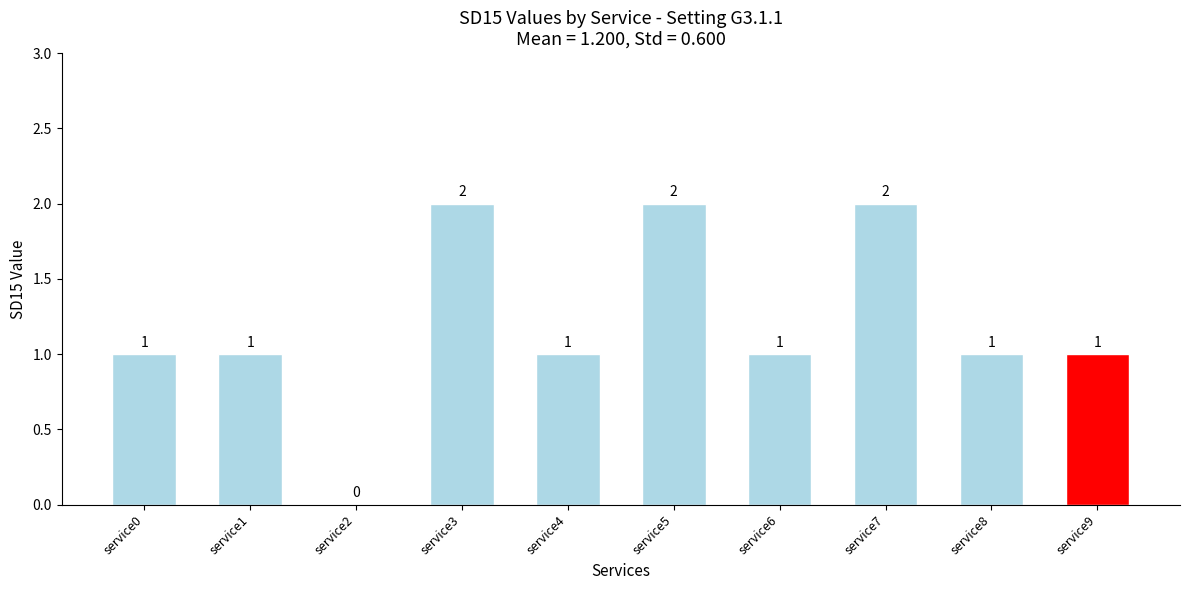

Reading left to right, list all the values displayed in this chart.

1	1	0	2	1	2	1	2	1	1